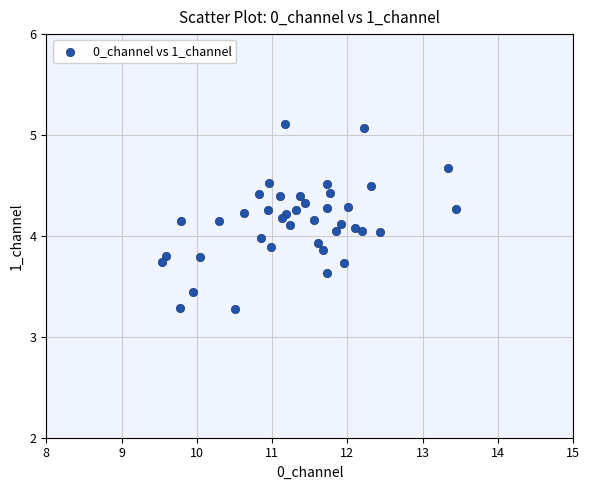

What is the range of Y values (max minus min)?

1.8